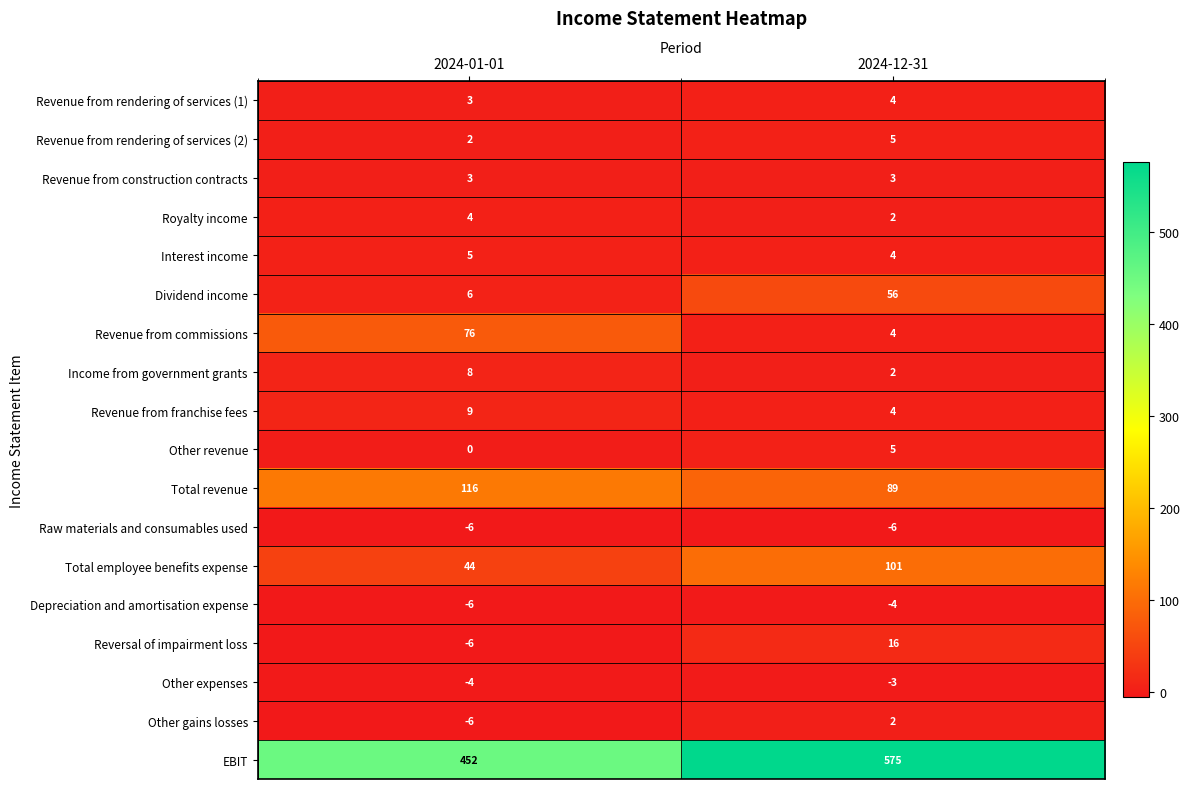

What value does the Total employee benefits expense series have at 2024-12-31, to the nearest 10?

100